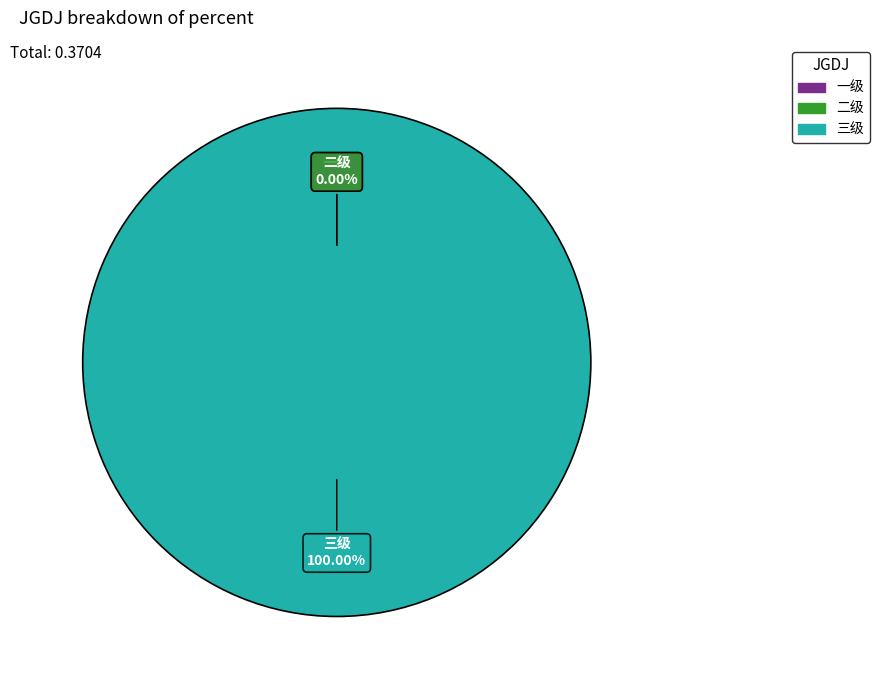

Which slice is the largest?

三级